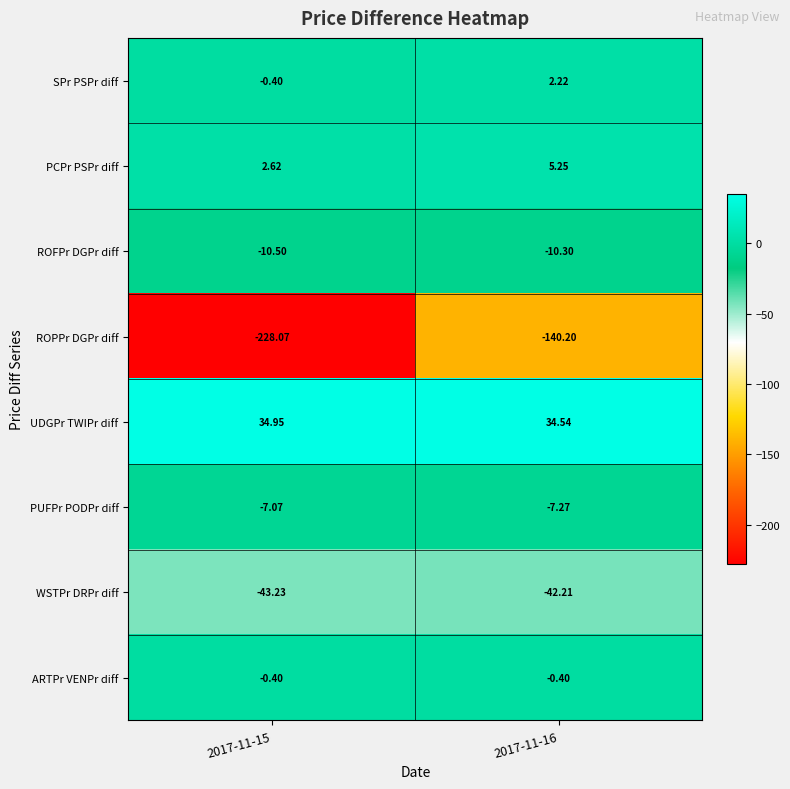

At 2017-11-16, list the series in order from largest to smallest.

UDGPr TWIPr diff, PCPr PSPr diff, SPr PSPr diff, ARTPr VENPr diff, PUFPr PODPr diff, ROFPr DGPr diff, WSTPr DRPr diff, ROPPr DGPr diff